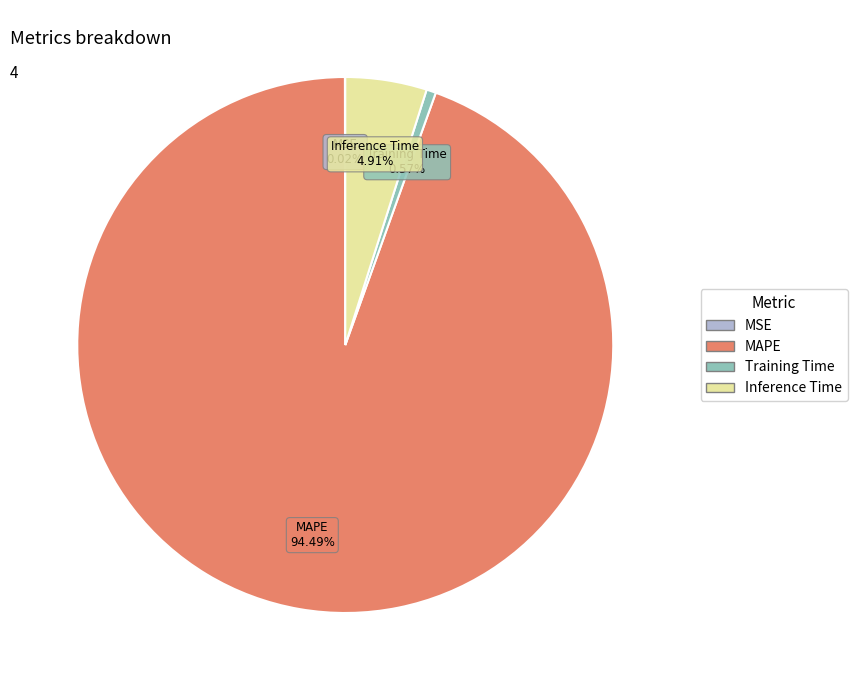

Is it true that Inference Time is 5% of the pie?

True